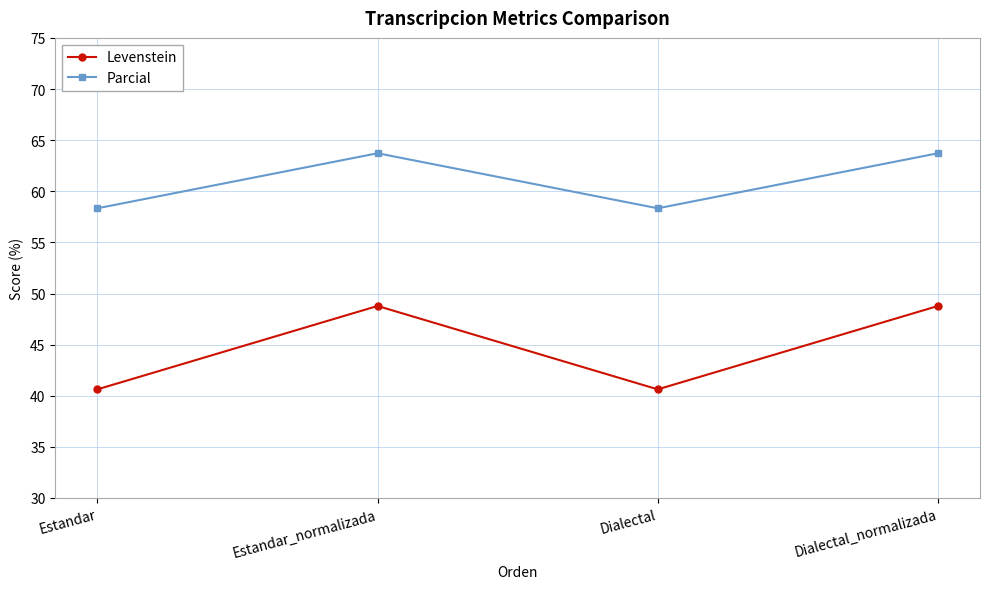

True or false: Parcial has more than 1 points higher than both neighbors.

False